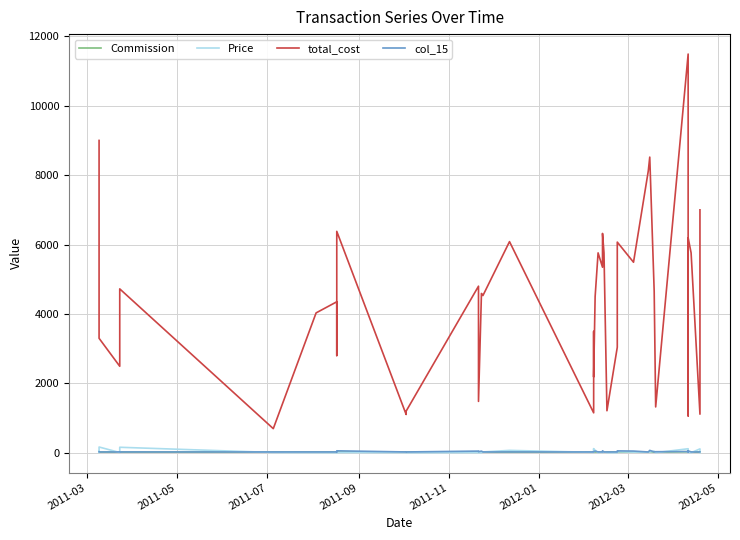

True or false: Price has a value of 2.5 at 21.

False